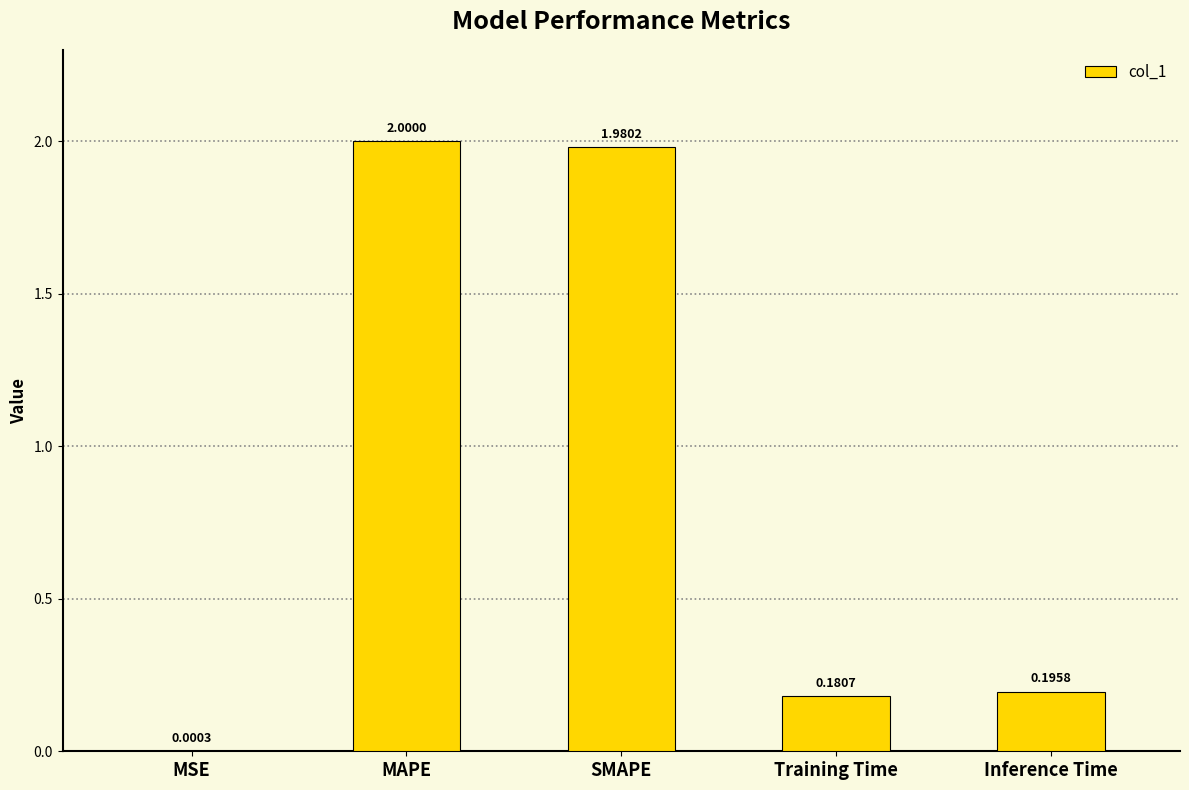

At which category does the chart reach its peak across all series?

MAPE